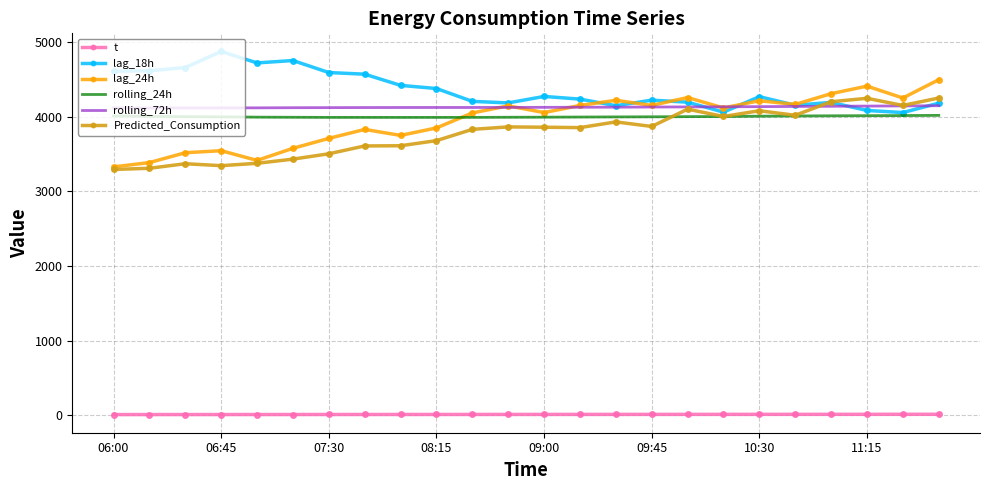

True or false: rolling_24h and t cross at least once.

False